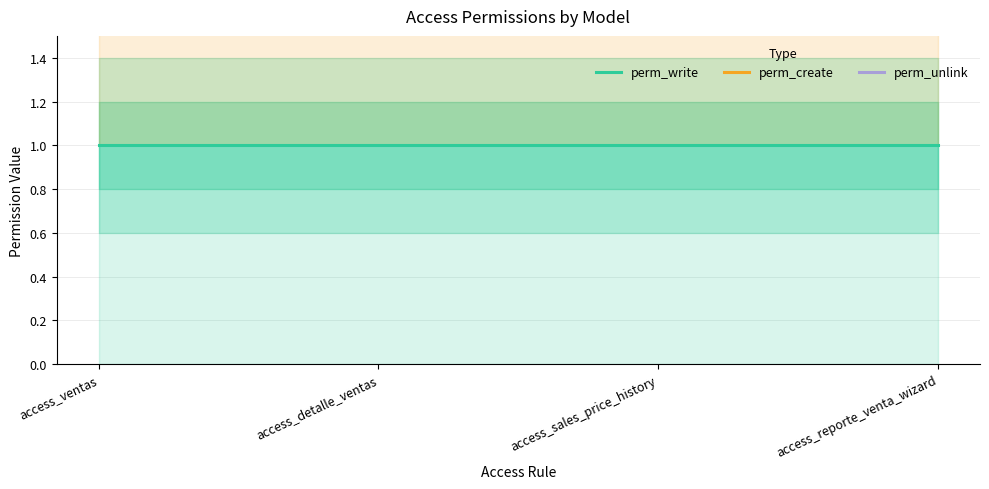

What is the average value of the perm_unlink series?

3